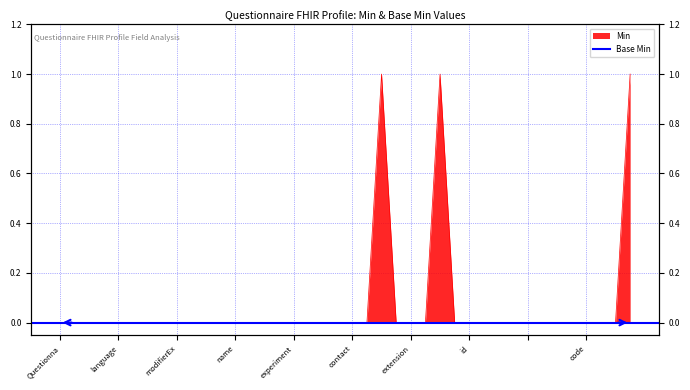

What is the label of the 36th point from the right?

language